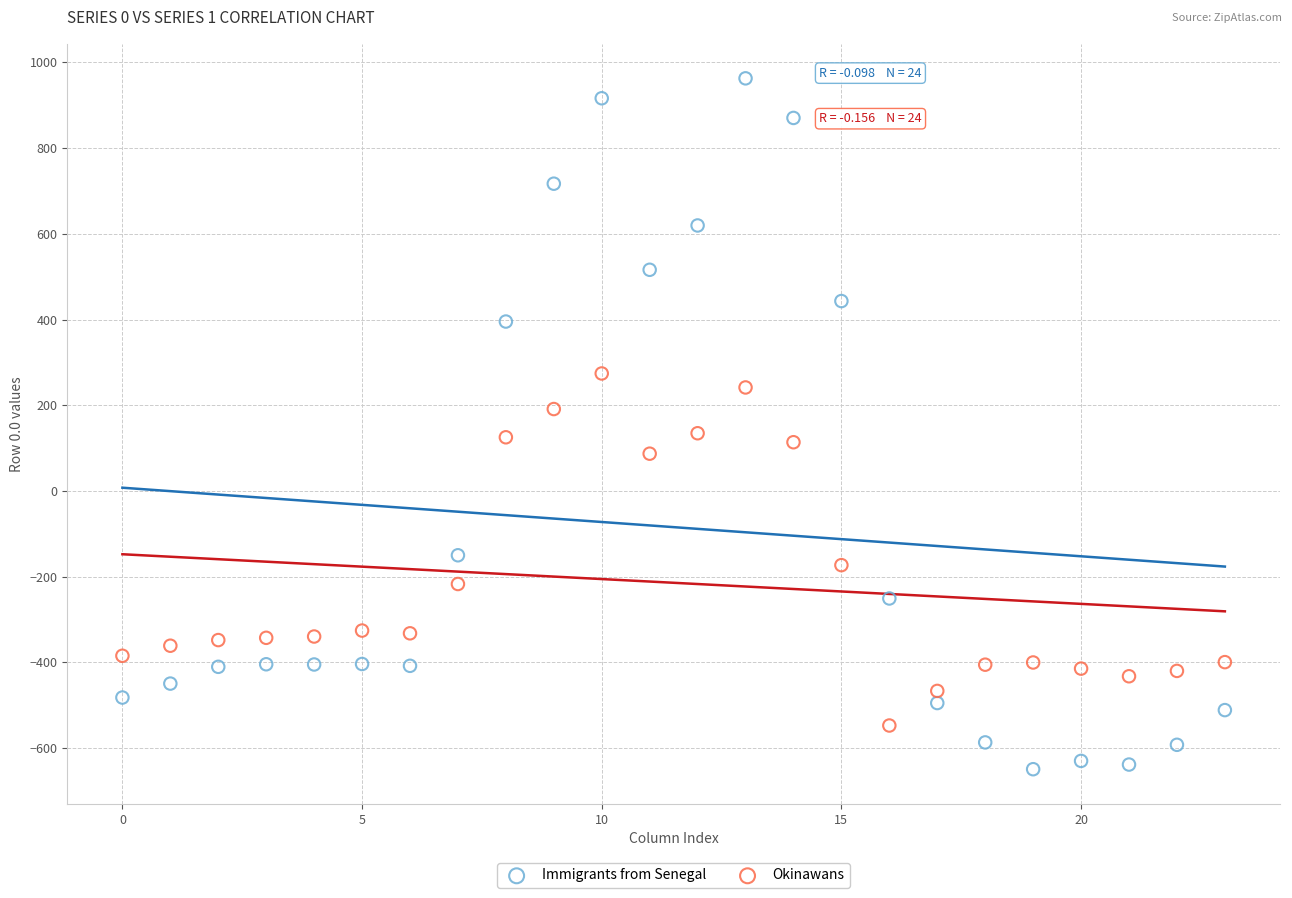

What are all the series names shown in the legend?

Immigrants from Senegal, Okinawans